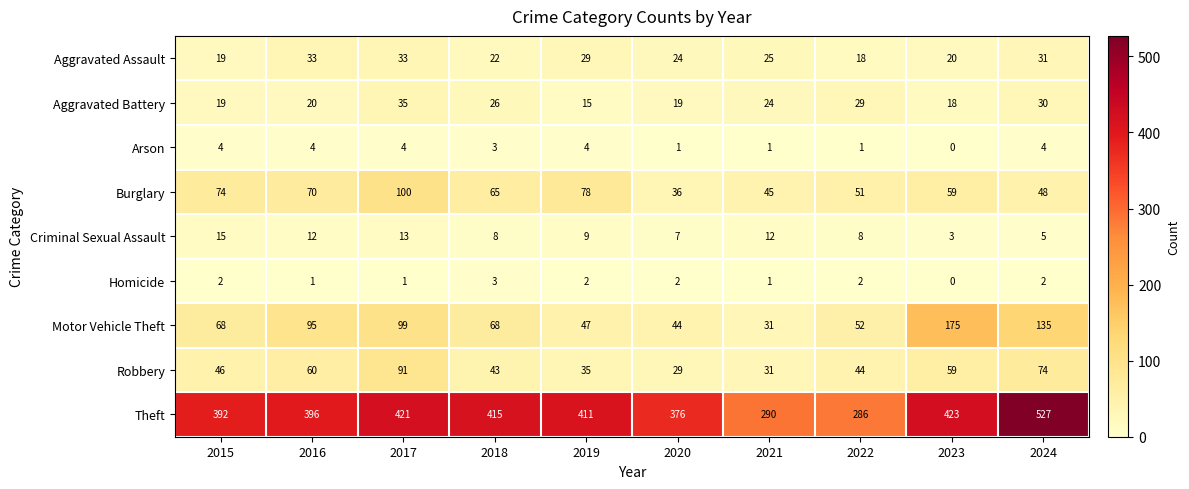

How many data points in Robbery are less than 46?

5